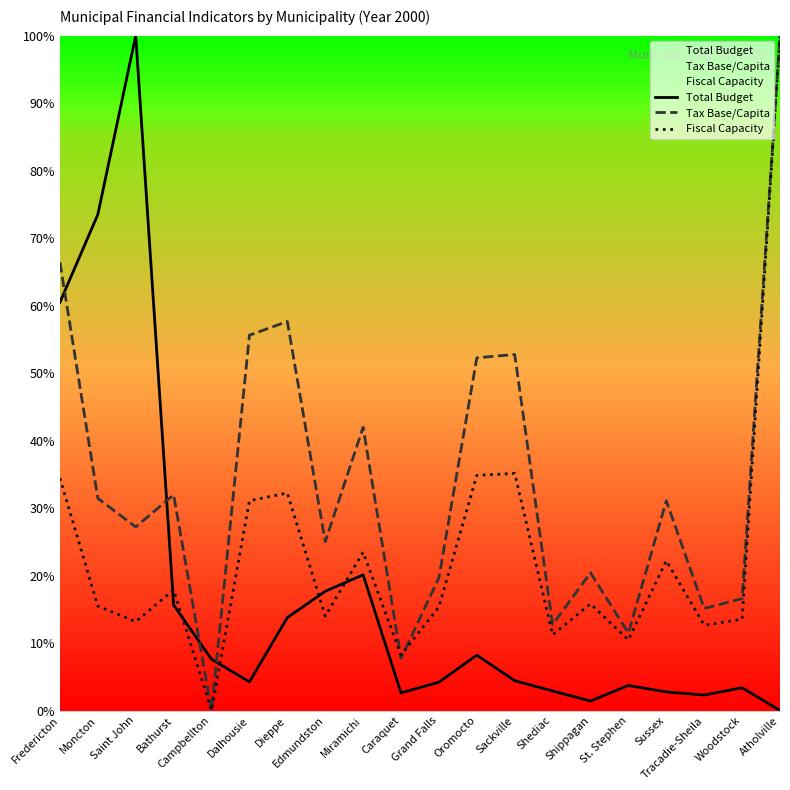

How many values in the Total Budget series are below 4?

8